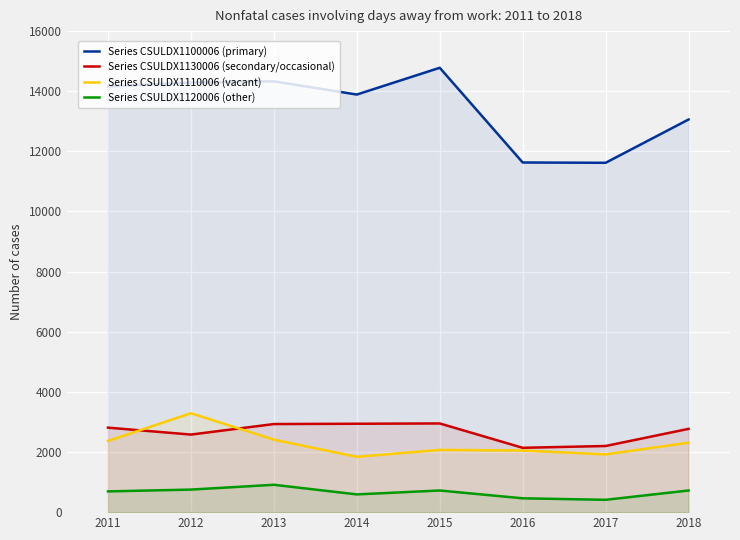

What is the smallest value displayed?

410